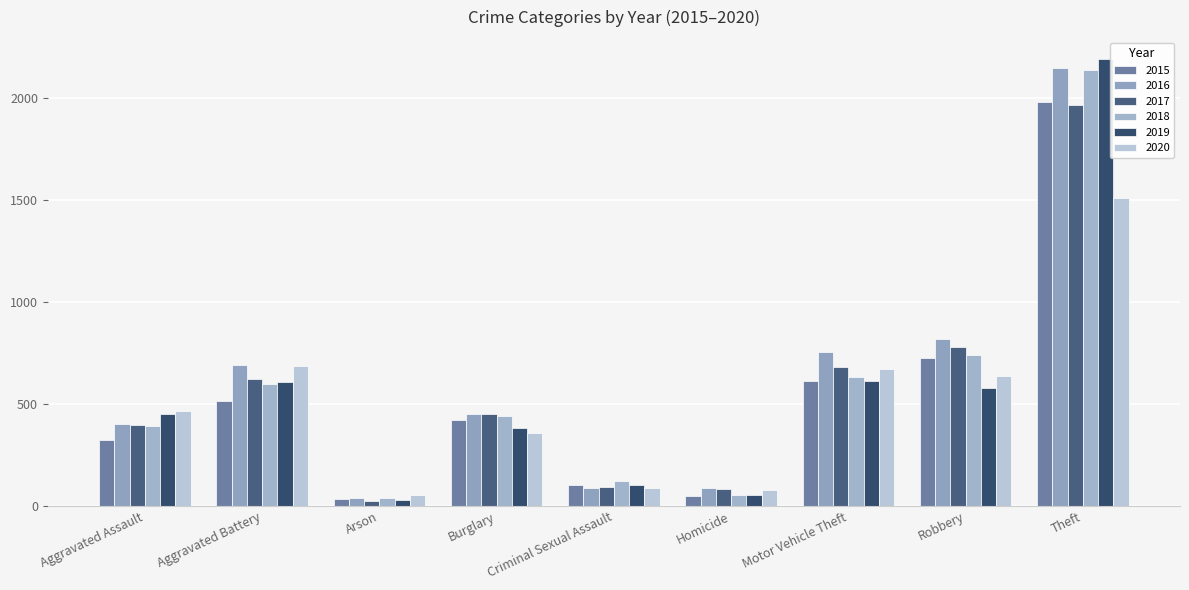

Which series has the largest total across all categories?

2016